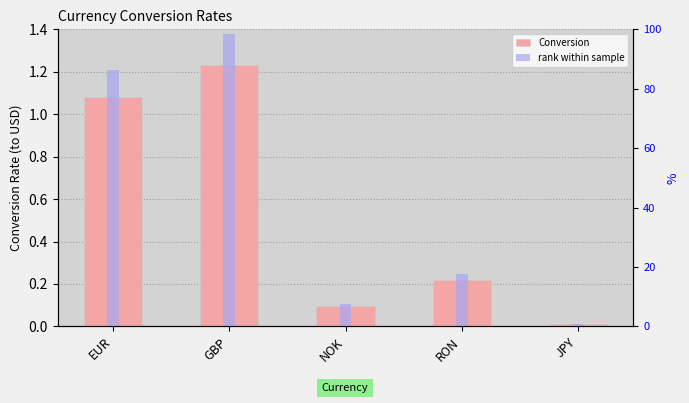

What is the maximum value shown in the chart?

98.4